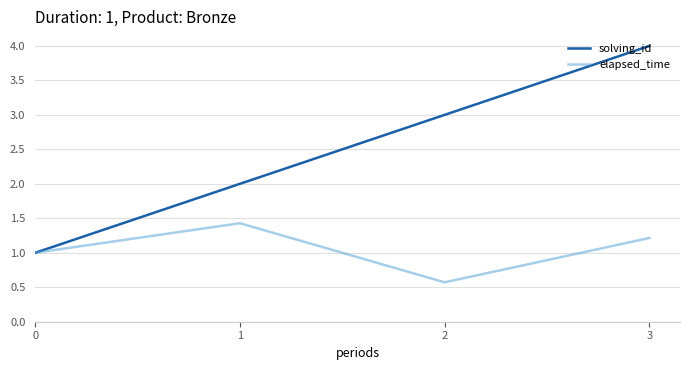

The elapsed_time series shows 0.6 at 1. True or false?

False